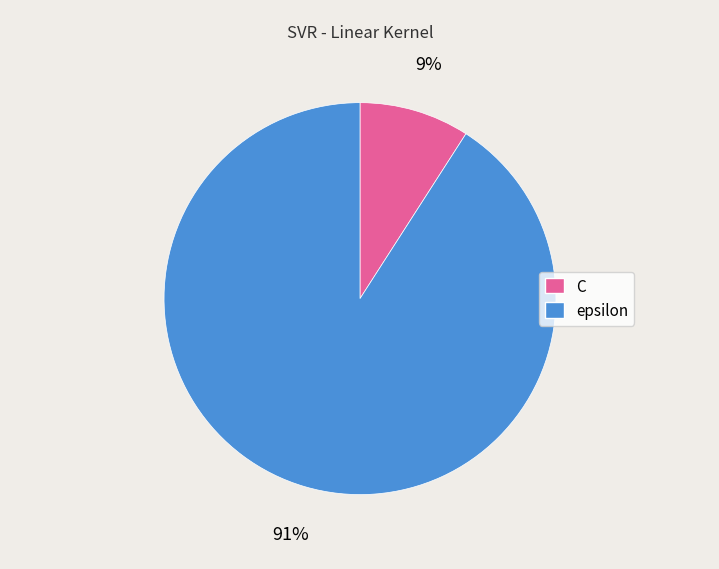

The epsilon slice represents 99% of the pie. True or false?

False